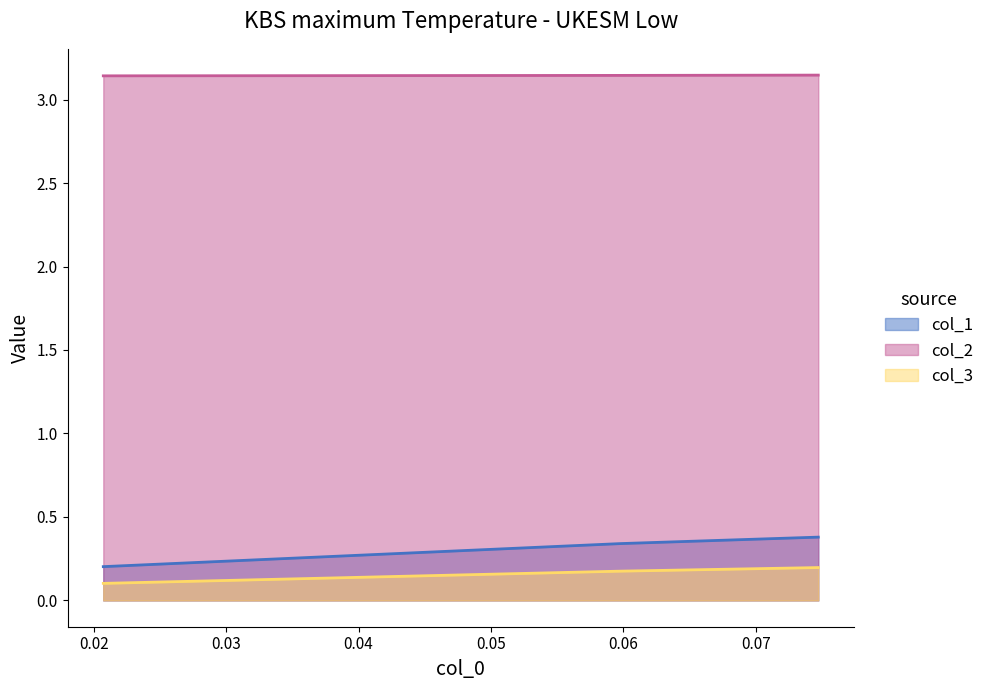

Count the number of categories in the chart.

3